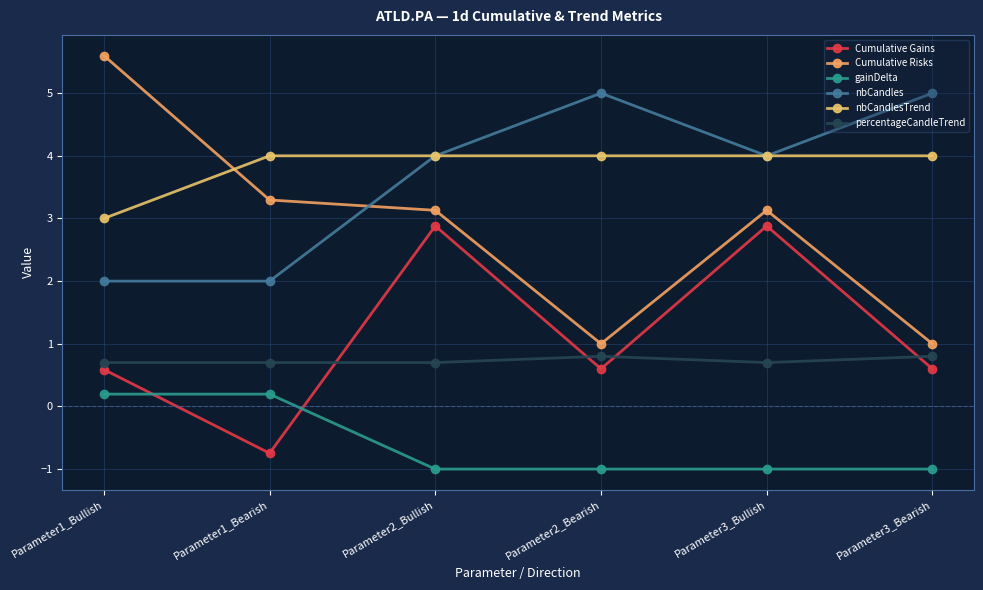

What is the label of the 4th point from the right?

Parameter2_Bullish